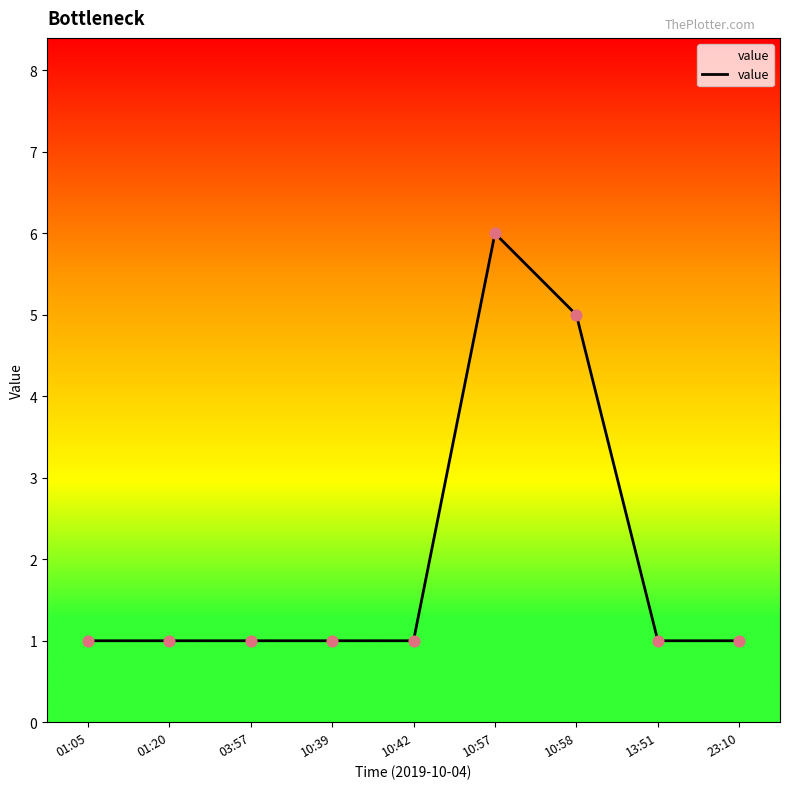

What is the change in value from 01:20 to 10:57?

+5